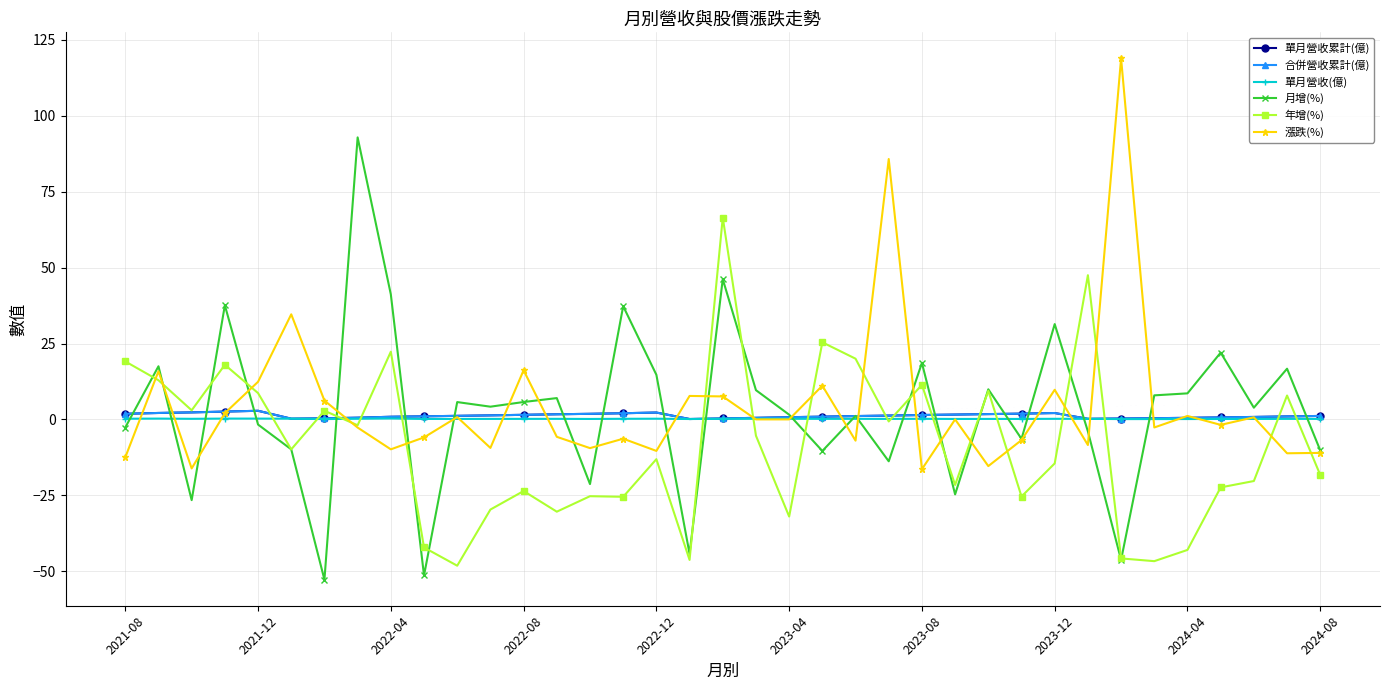

Is this an area chart (filled region under the line)?

No